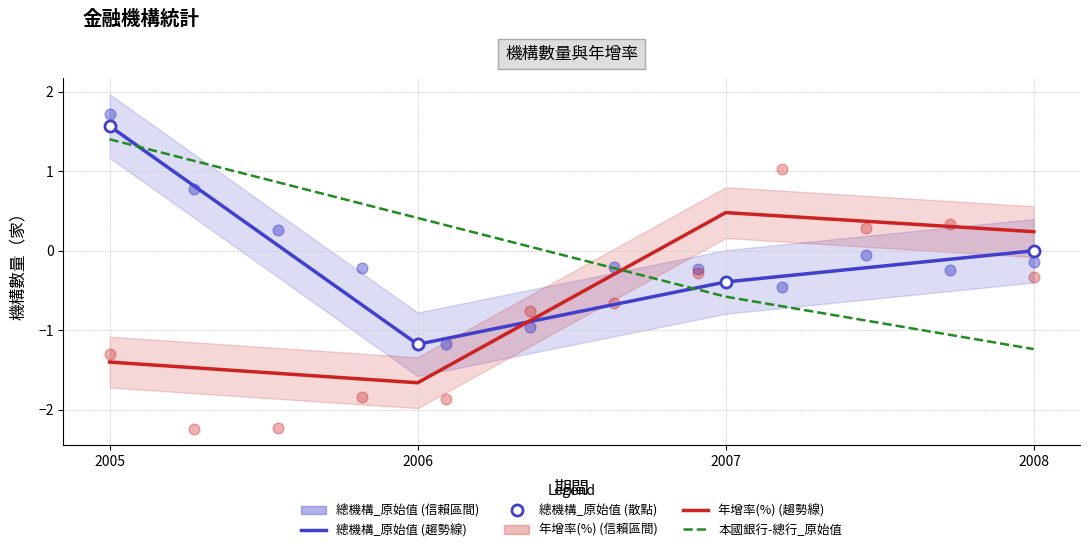

Which series reaches the minimum Y coordinate?

總計-總機構_年增率(%)